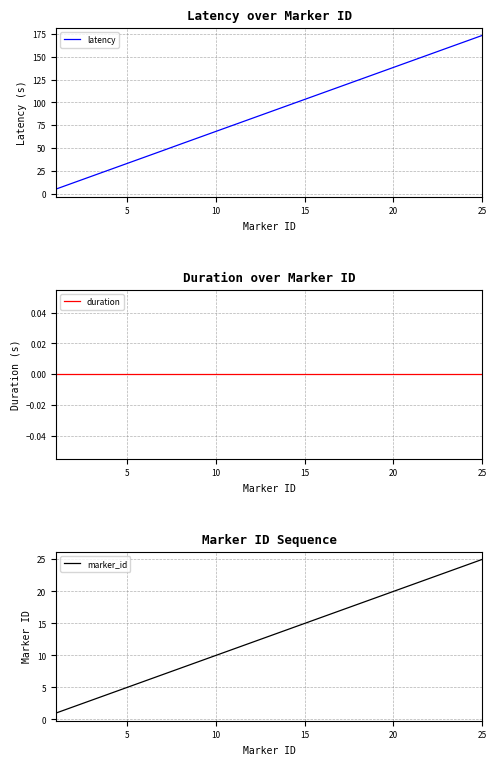

The value of latency at 25 is 70.9. True or false?

False